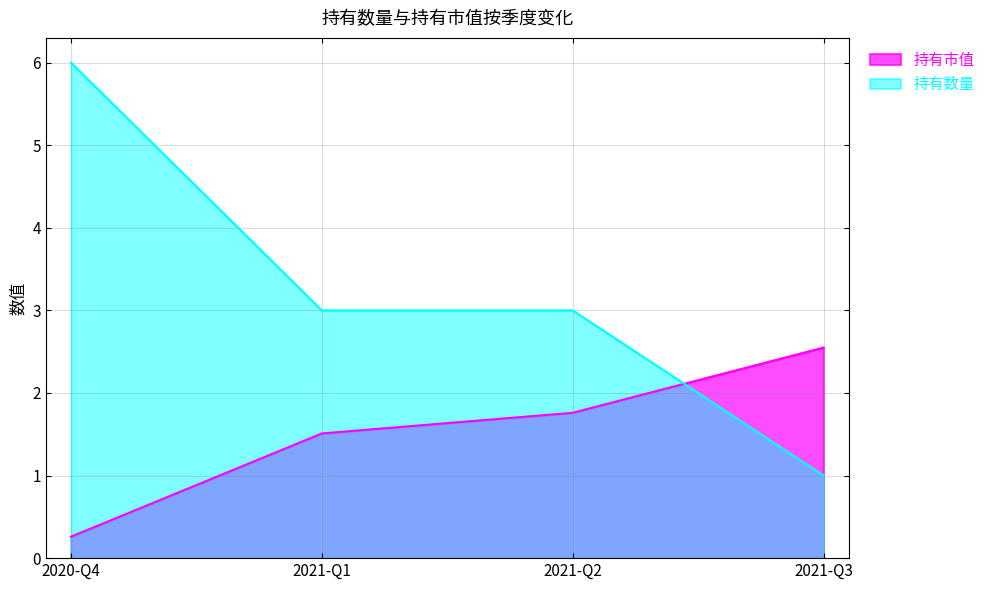

Which series has the largest total across all categories?

持有数量